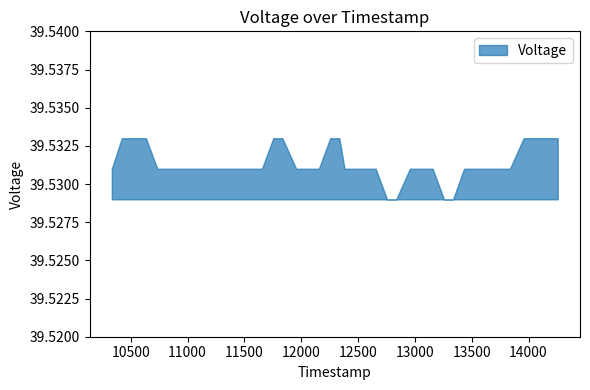

Between 13156 and 13757, which is larger?

13156